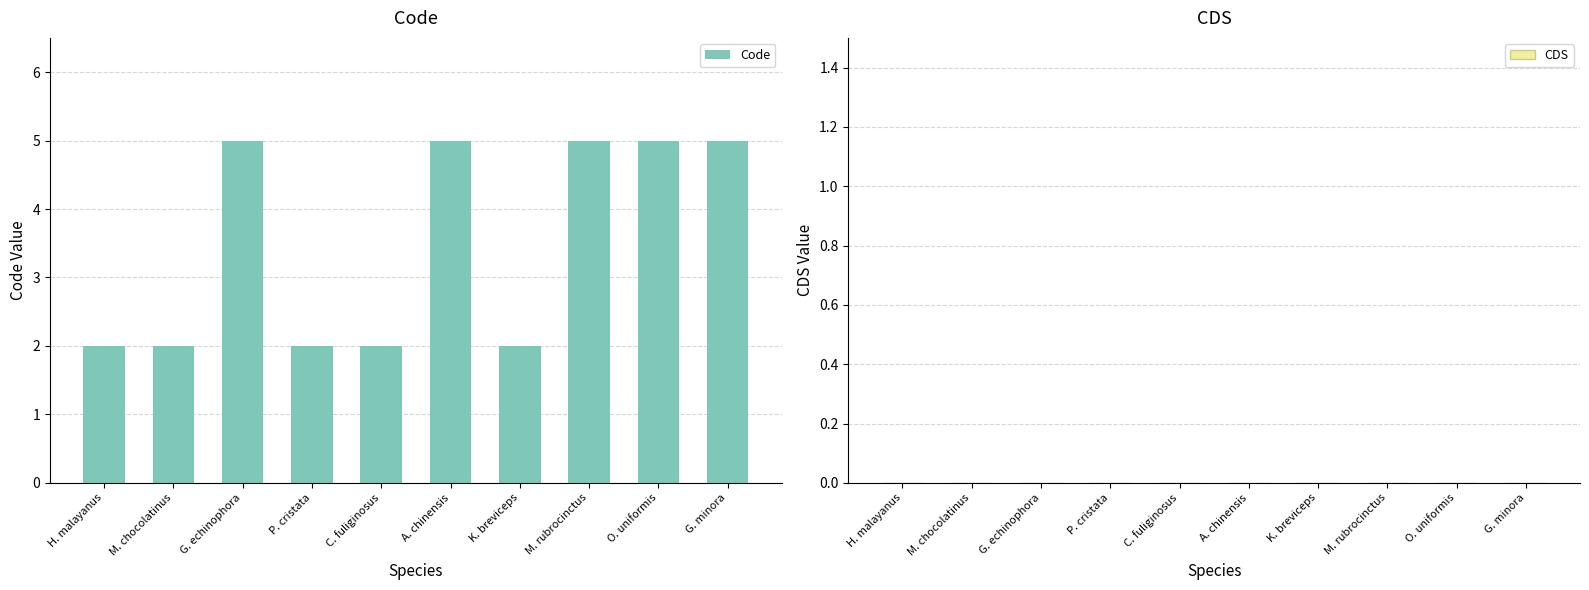

What is the greatest value displayed?

5